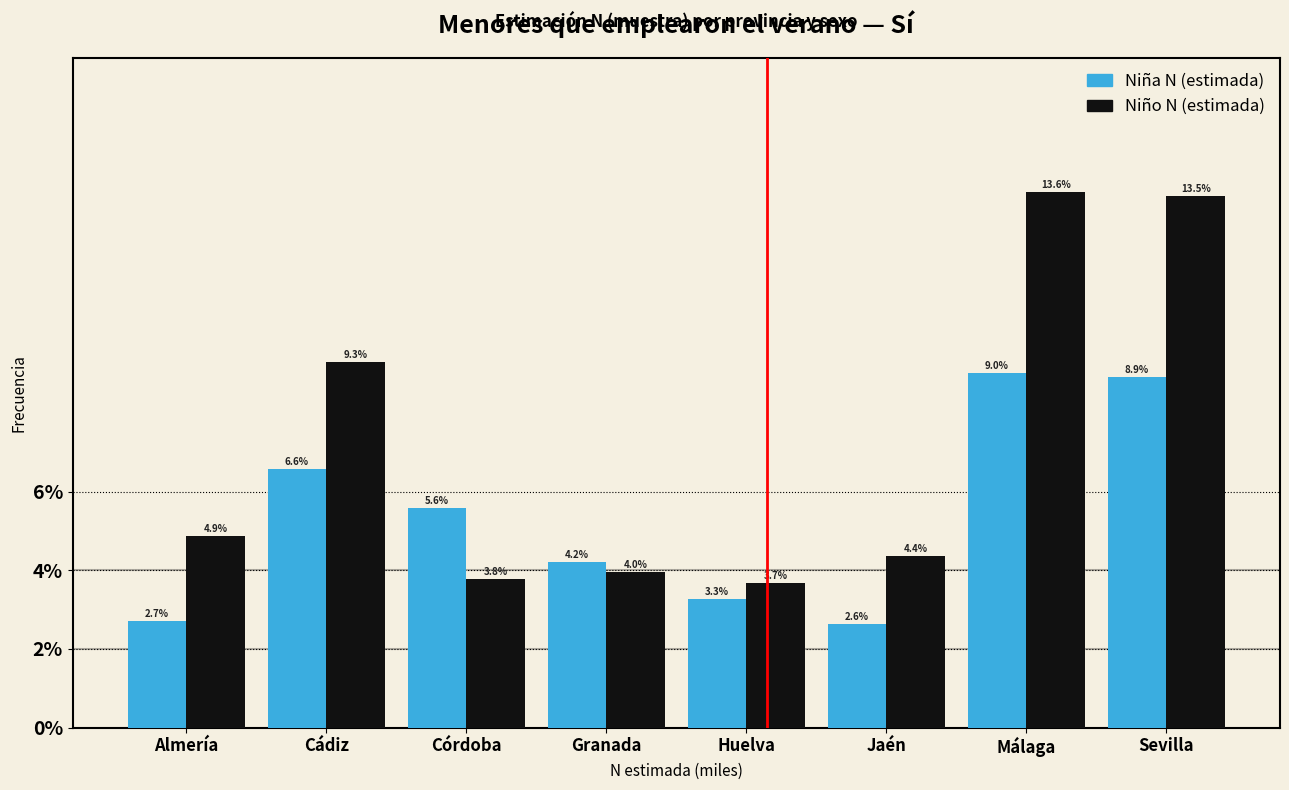

Reading right to left, extract all data points from this chart.

Niña N (estimada): Sevilla=8.9	Málaga=9.0	Jaén=2.6	Huelva=3.3	Granada=4.2	Córdoba=5.6	Cádiz=6.6	Almería=2.7
Niño N (estimada): Sevilla=13.5	Málaga=13.6	Jaén=4.4	Huelva=3.7	Granada=4.0	Córdoba=3.8	Cádiz=9.3	Almería=4.9